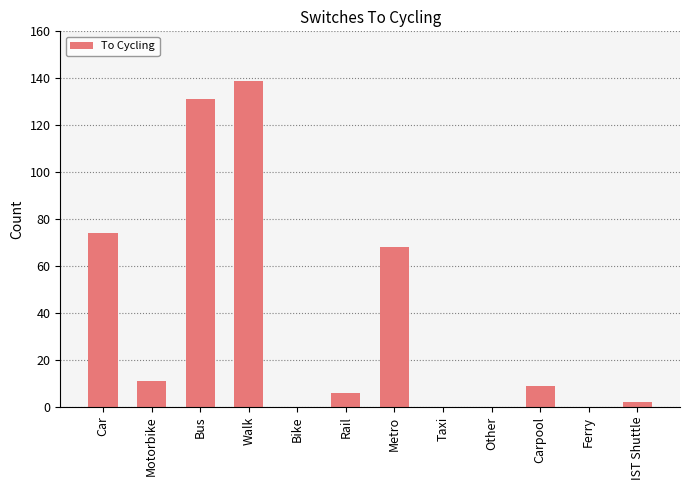

True or false: the data shows 55 at Walk.

False